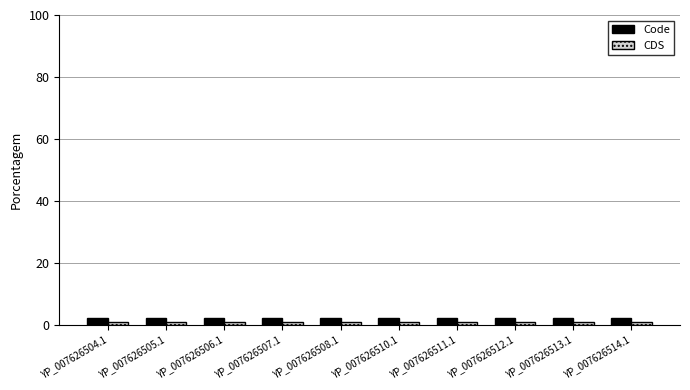

What is the label of the 7th bar from the right?

YP_007626507.1